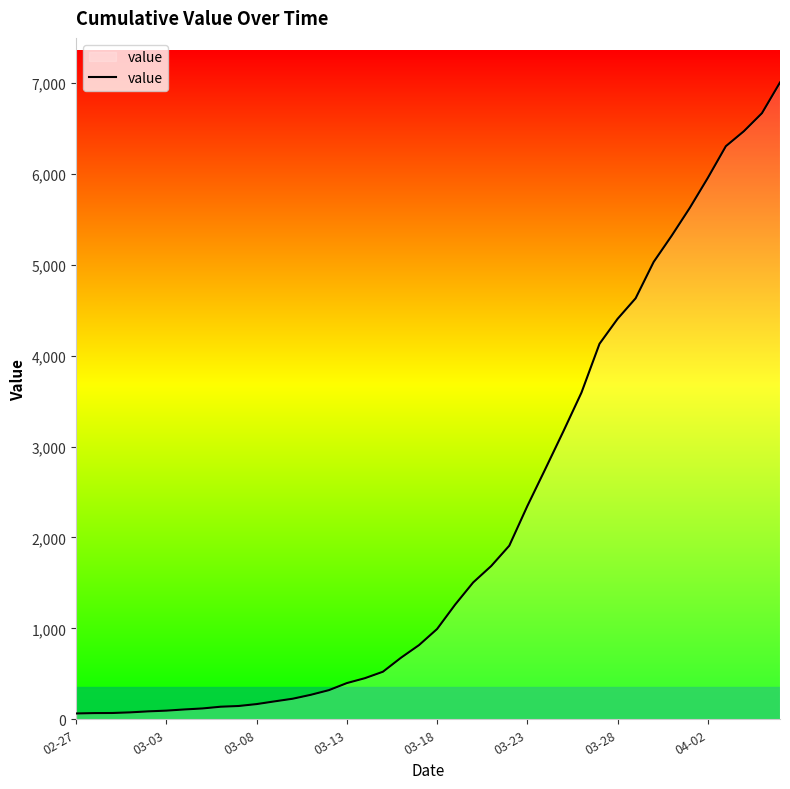

What is the greatest value displayed?

7004